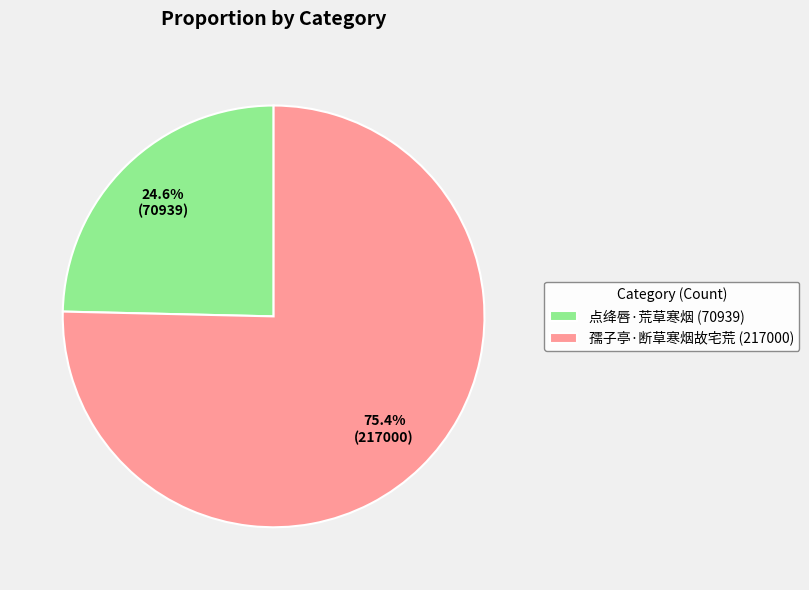

Which category has the smallest portion of the pie?

点绛唇·荒草寒烟